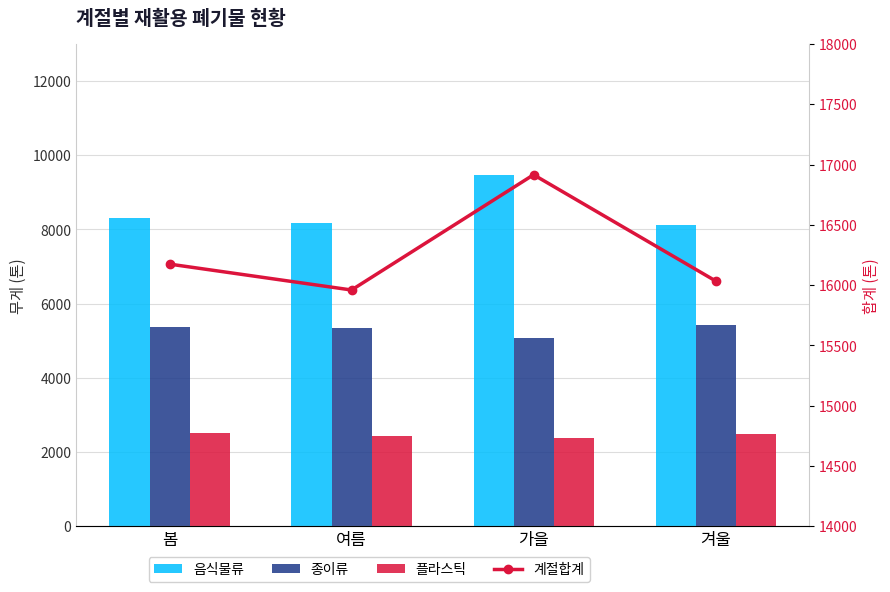

What is the label of the 1st bar from the left?

봄